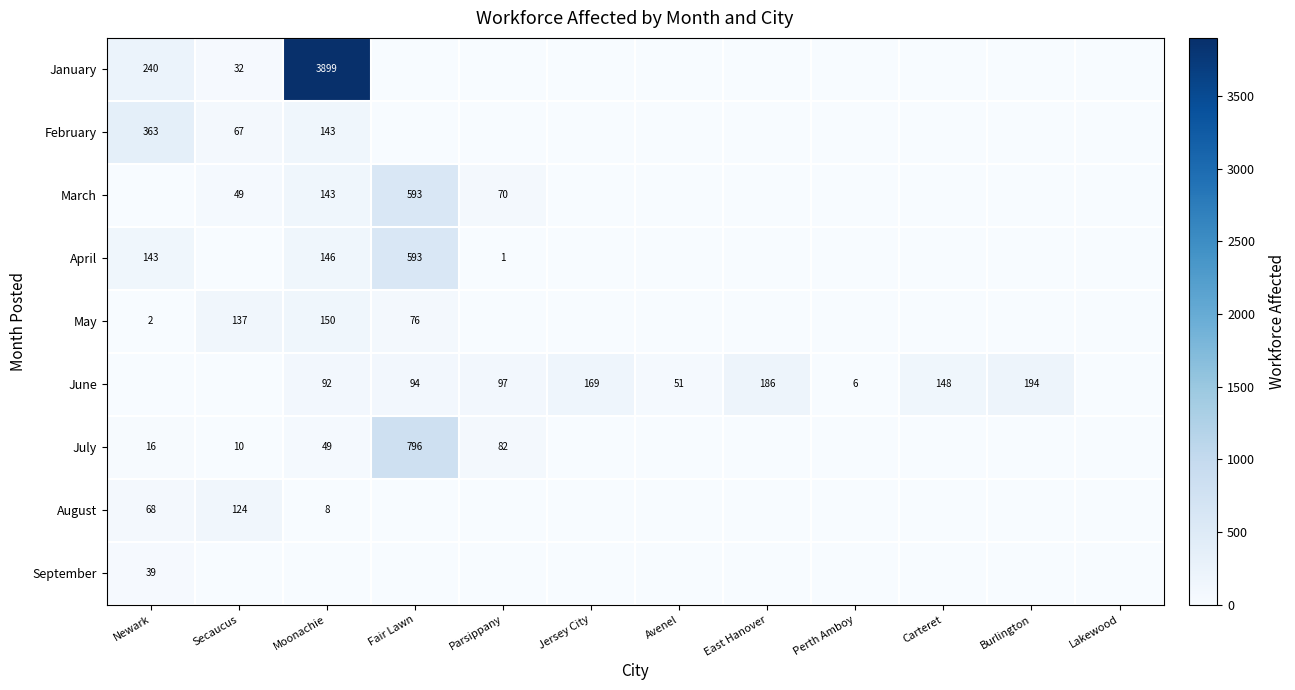

Is it true that April equals 52 at Newark?

False